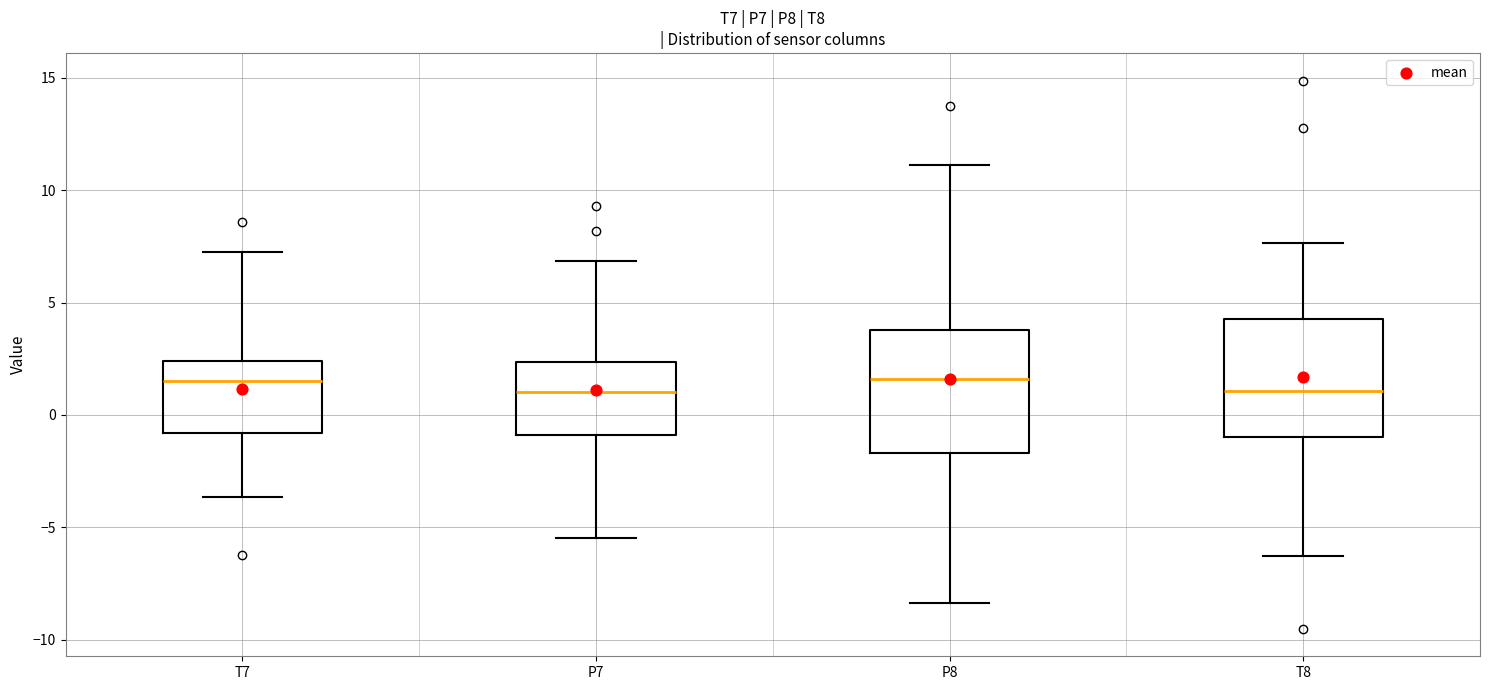

Reading left to right, read every box against the y-axis: the position of its median line, the range the box covers, and the ends of its whiskers. The values are not printed on the chart, so give them approximately, as read against the axis.

T7: median 1.5, box -1.0 to 2.5, whiskers -3.5 to 7.0
P7: median 1.0, box -1.0 to 2.5, whiskers -5.5 to 7.0
P8: median 1.5, box -1.5 to 4.0, whiskers -8.5 to 11.0
T8: median 1.0, box -1.0 to 4.0, whiskers -6.5 to 7.5